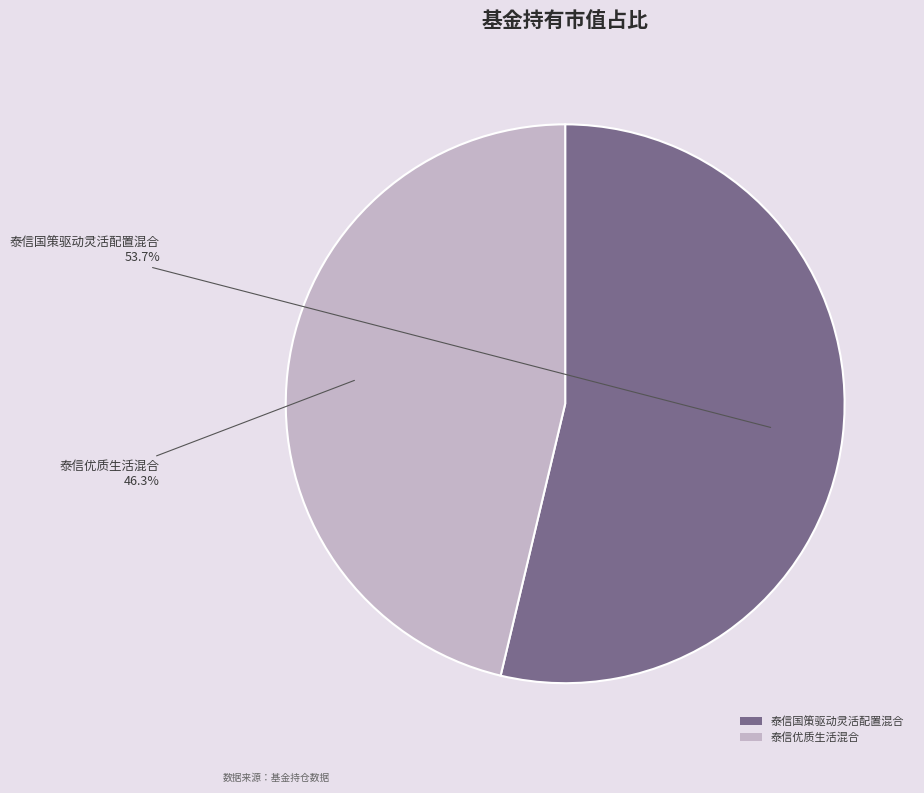

Which slice is the largest?

泰信国策驱动灵活配置混合